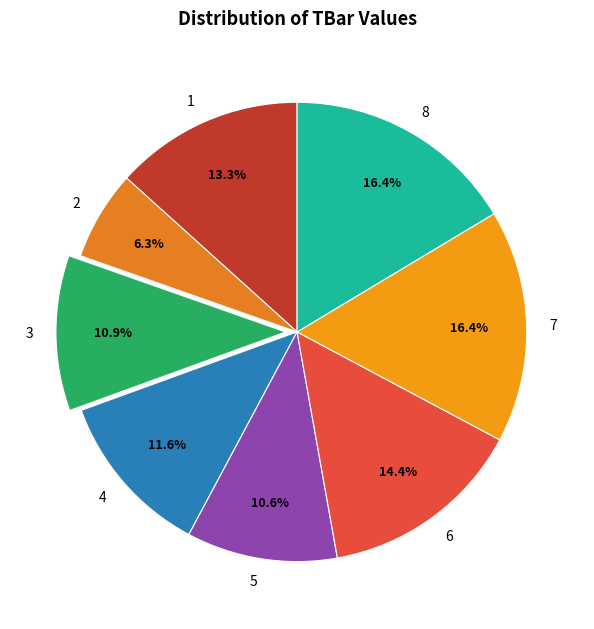

To the nearest percent, what portion does 6 represent?

14%